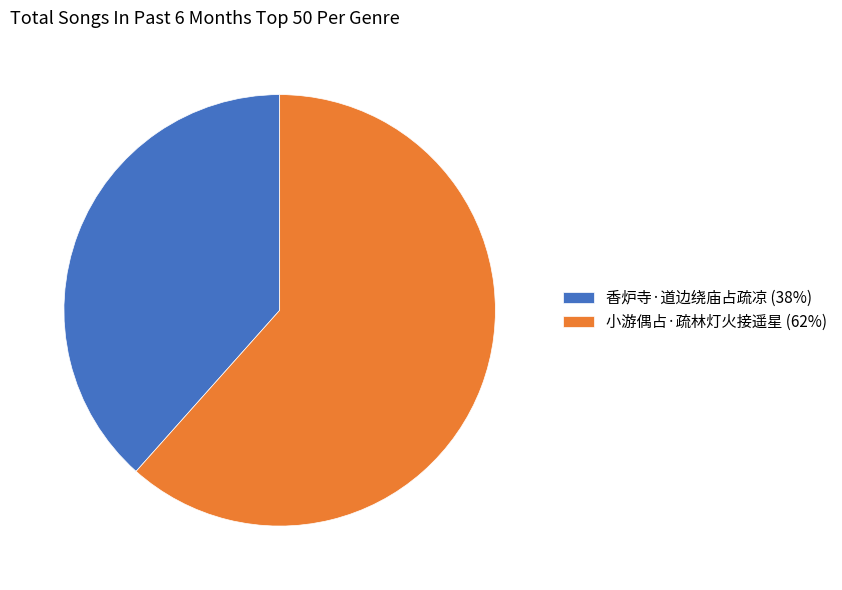

Which has a higher value, 小游偶占·疏林灯火接遥星 or 香炉寺·道边绕庙占疏凉?

小游偶占·疏林灯火接遥星